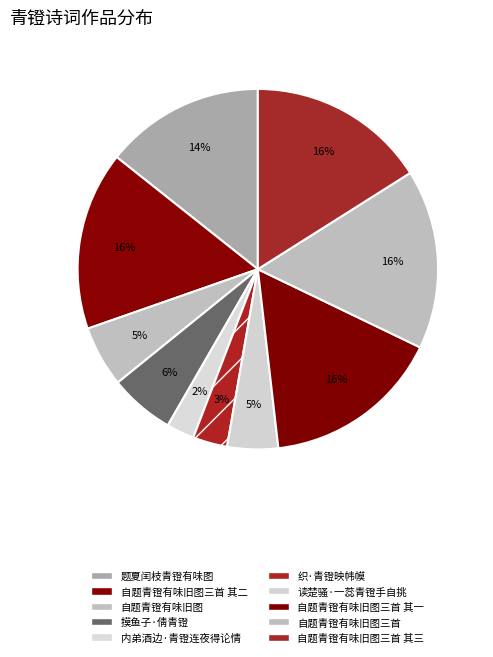

To the nearest percent, what is the difference between the 自题青镫有味旧图三首 其一 and 摸鱼子·倩青镫 slice percentages?

10%